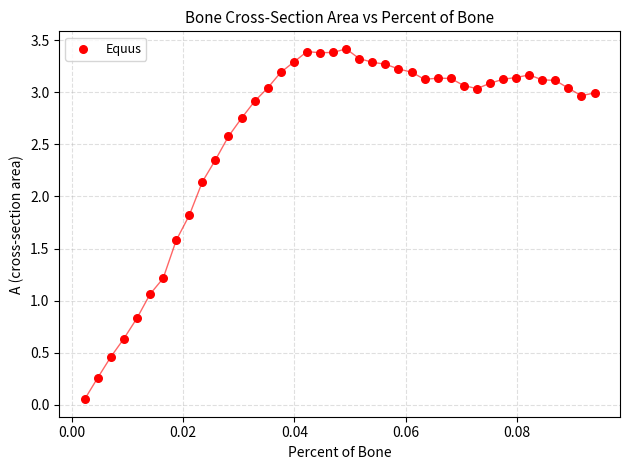

What is the range of Y values (max minus min)?

3.4